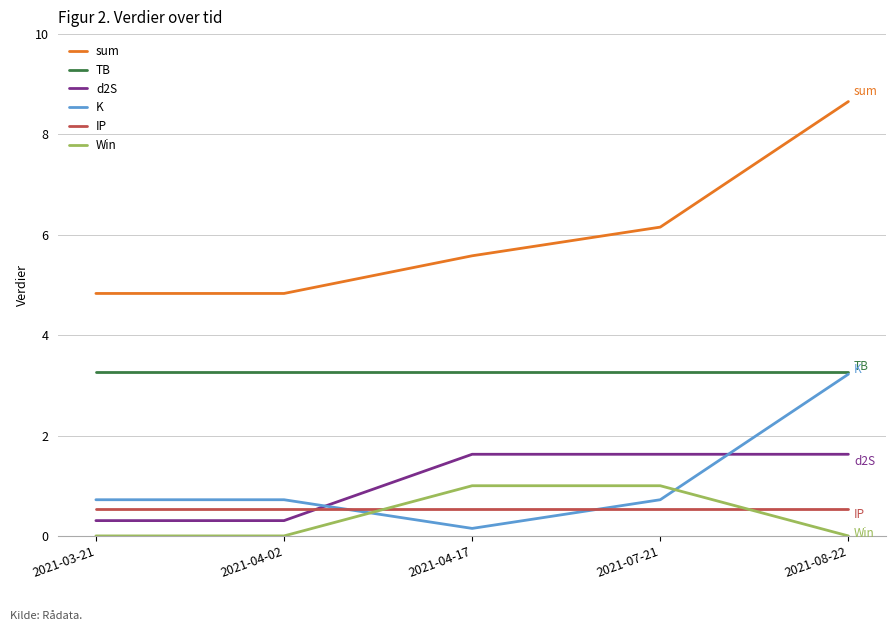

True or false: sum and Win cross at least once.

False